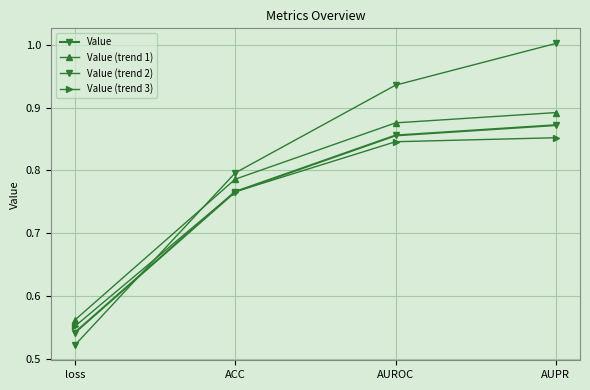

How many series are shown in this chart?

4